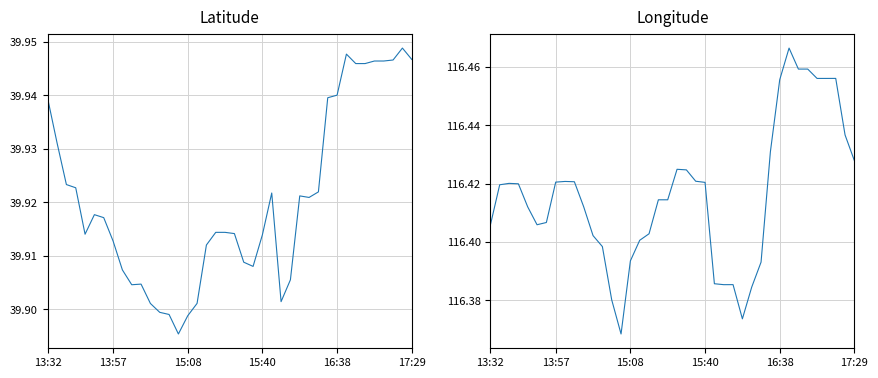

Count the lon values in the range 116 to 117.

40